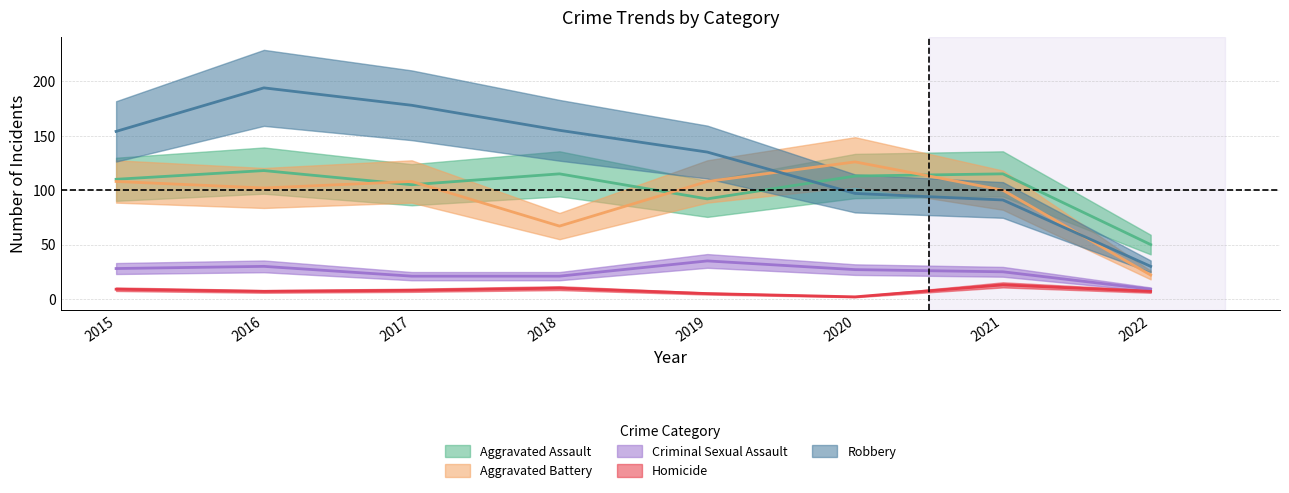

At which category does the chart reach its peak across all series?

2016